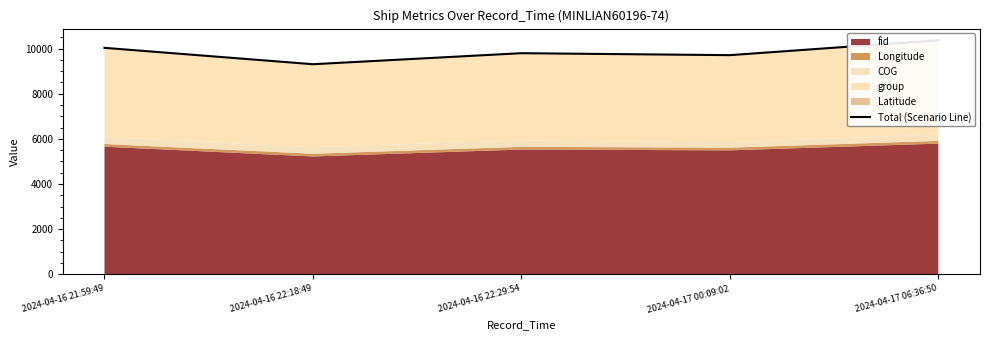

What is the approximate value at 2024-04-16 22:18:49?

9309.9